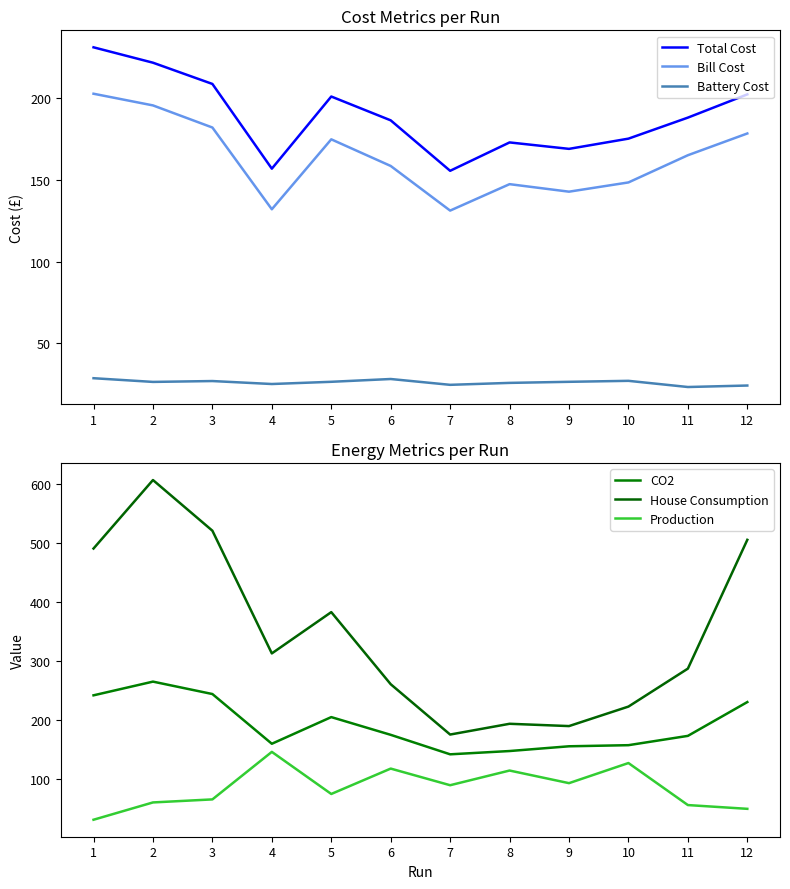

At which category does Battery Cost reach its first local peak?

3